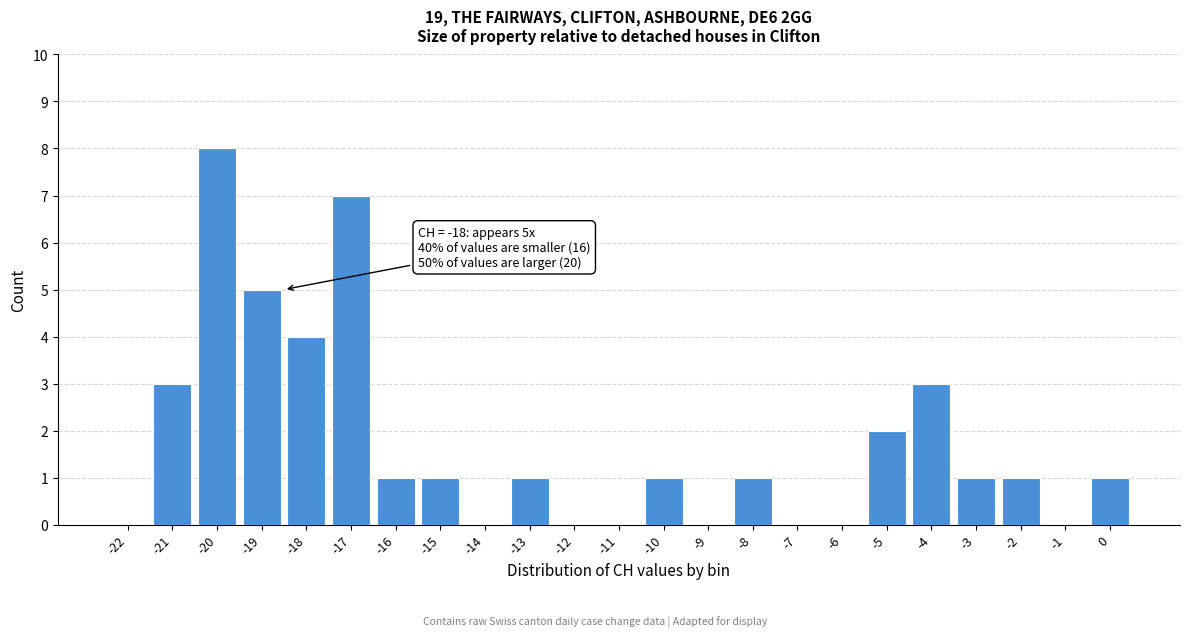

Reading left to right, extract all data points from this chart.

-22=0	-21=3	-20=8	-19=5	-18=4	-17=7	-16=1	-15=1	-14=0	-13=1	-12=0	-11=0	-10=1	-9=0	-8=1	-7=0	-6=0	-5=2	-4=3	-3=1	-2=1	-1=0	0=1